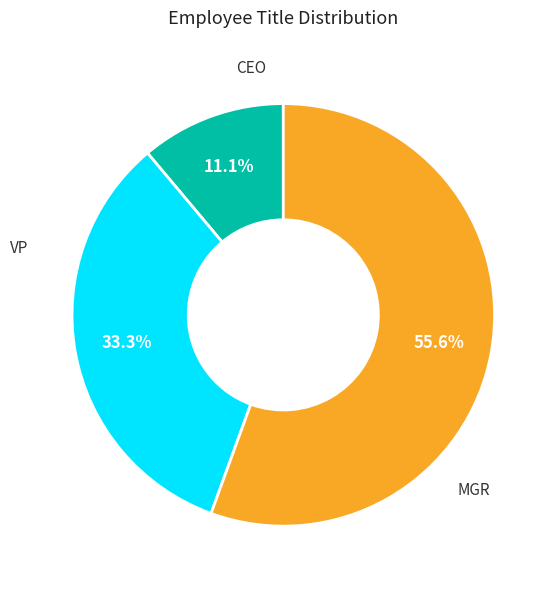

How many slices are in this pie chart?

3